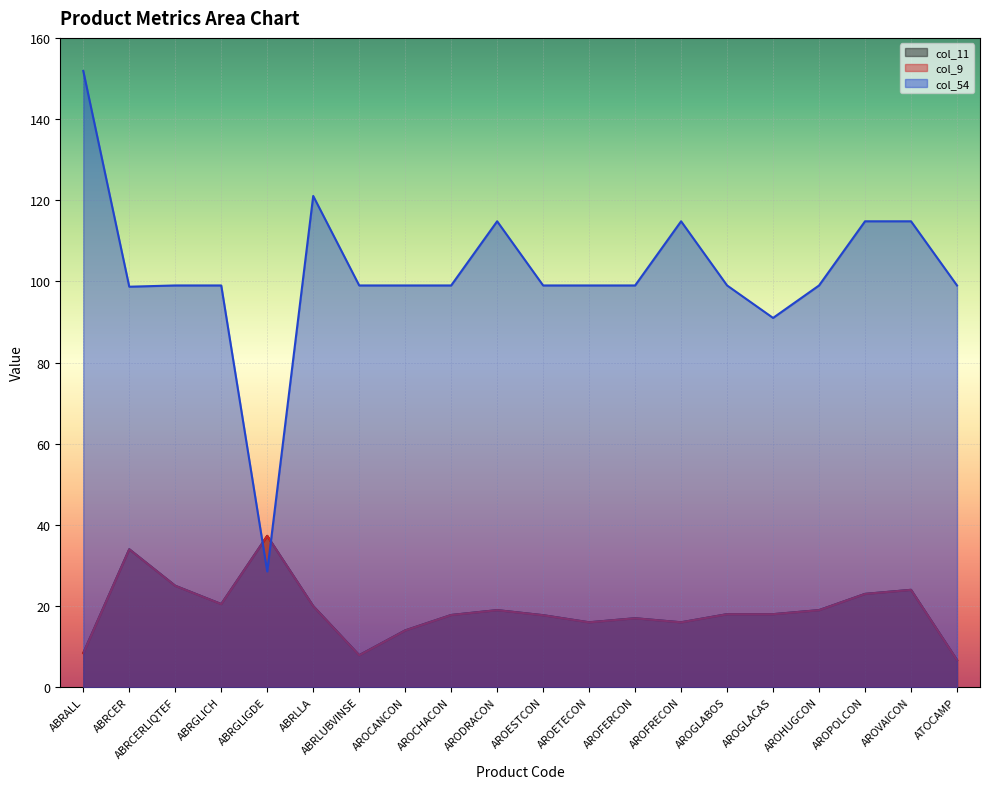

What is the value of the col_11 point at the 1st from the left?

8.4